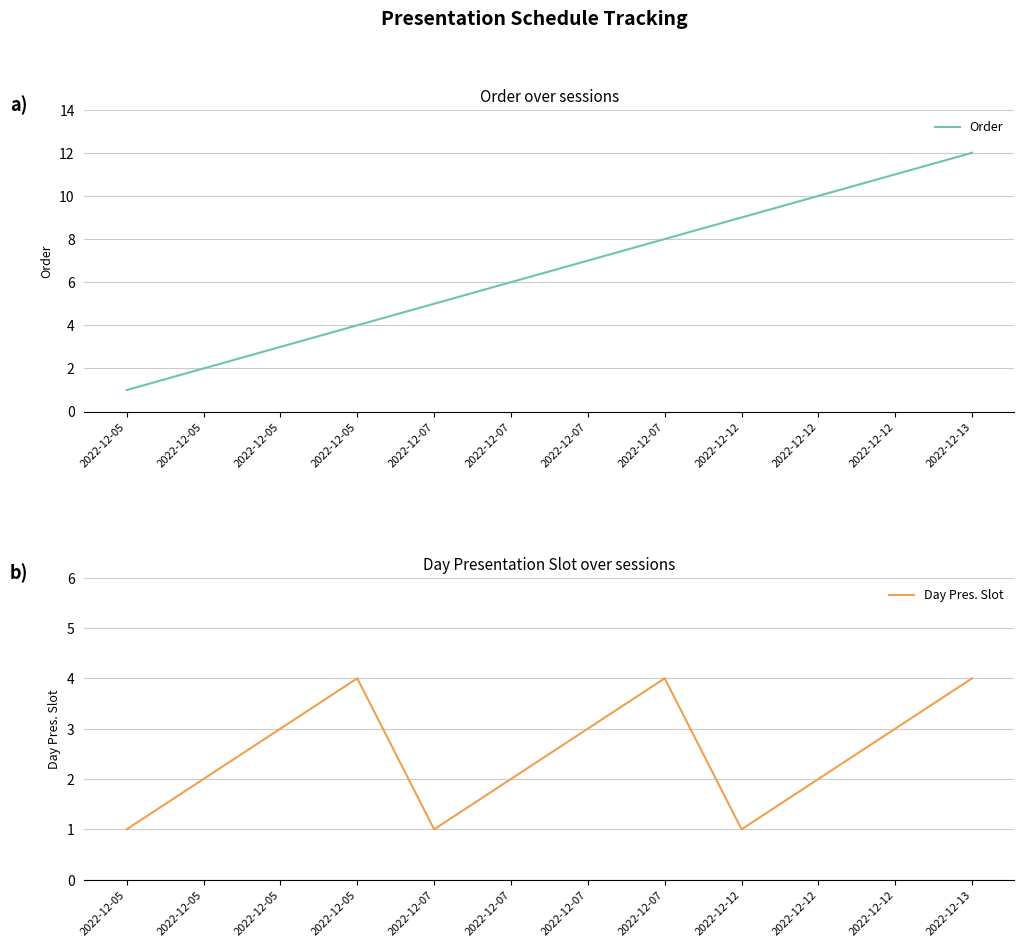

Reading right to left, extract all data points from this chart.

Order: 12	11	10	9	8	7	6	5	4	3	2	1
Day Pres. Slot: 4	3	2	1	4	3	2	1	4	3	2	1